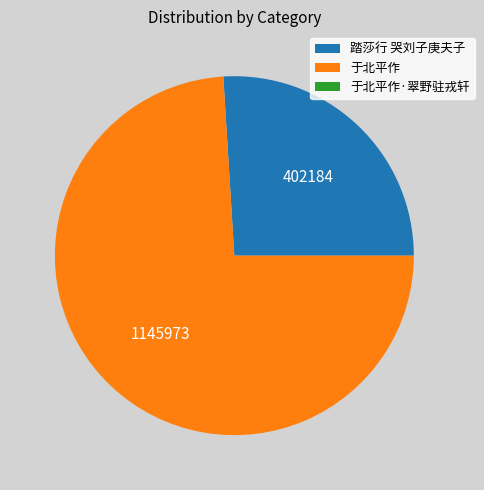

What is the largest slice in the pie chart?

于北平作